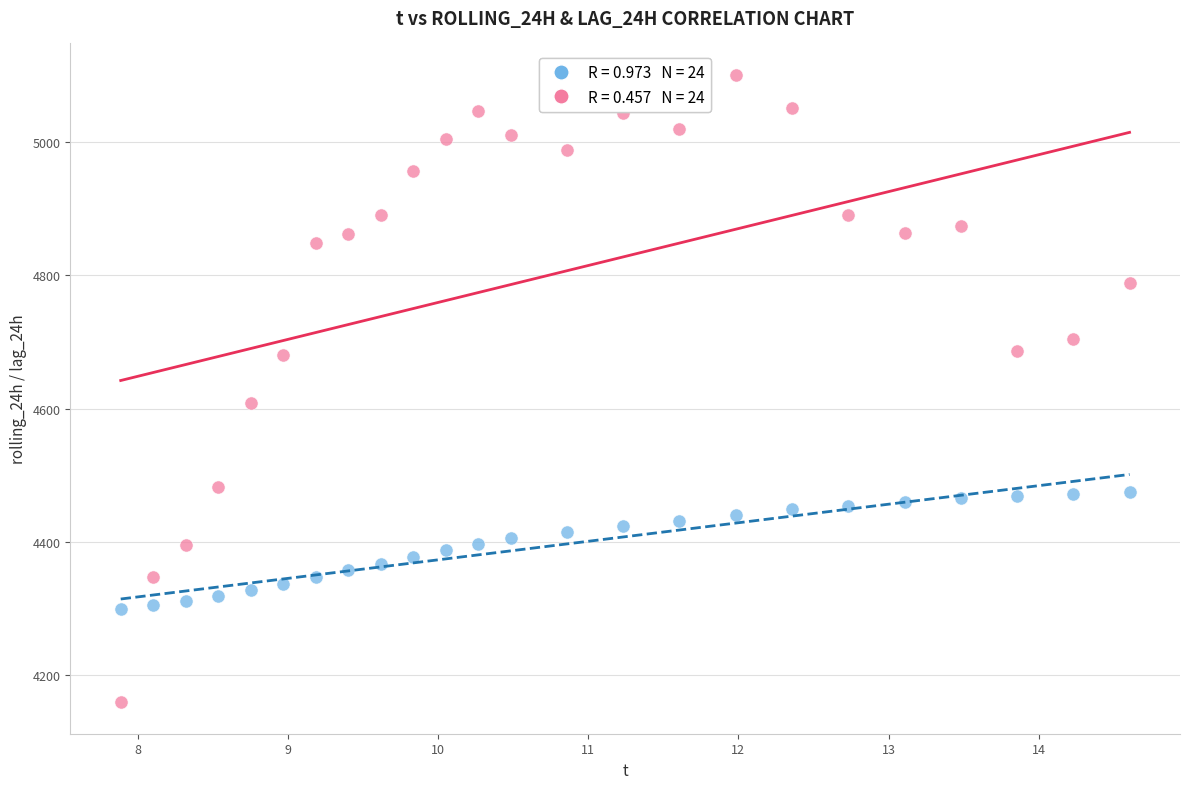

Across all series, what Y value is closest to 4630?

4609.0